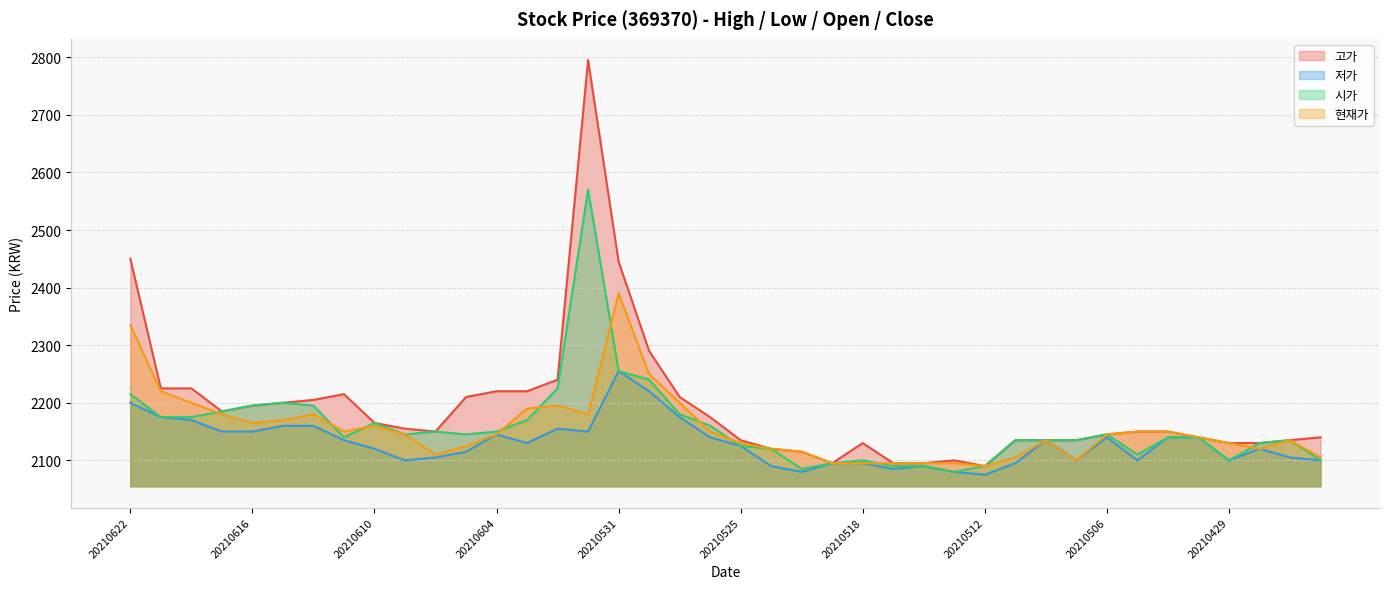

Rank the series by their maximum value, from highest to lowest.

고가, 시가, 현재가, 저가